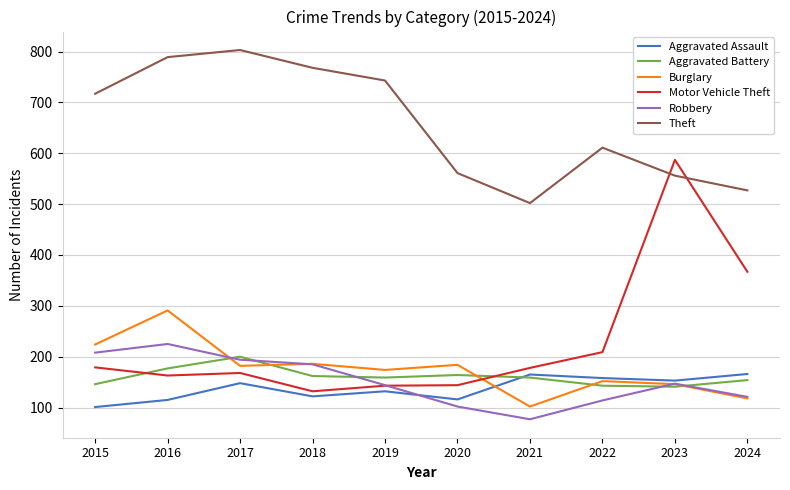

How many lines are shown in the chart?

6